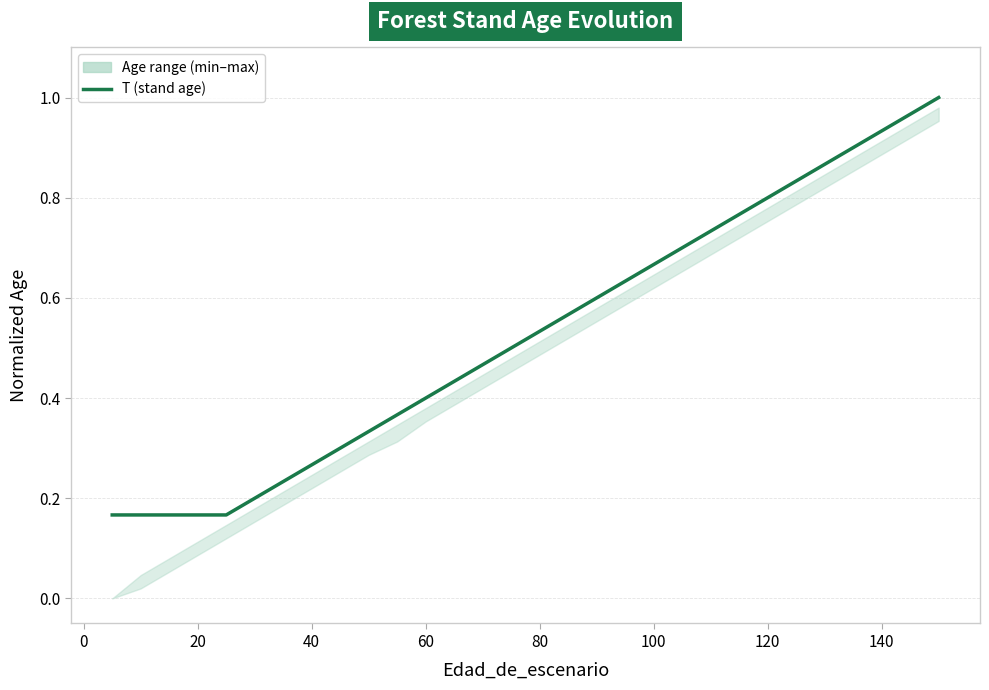

What is the greatest value displayed?

1.0